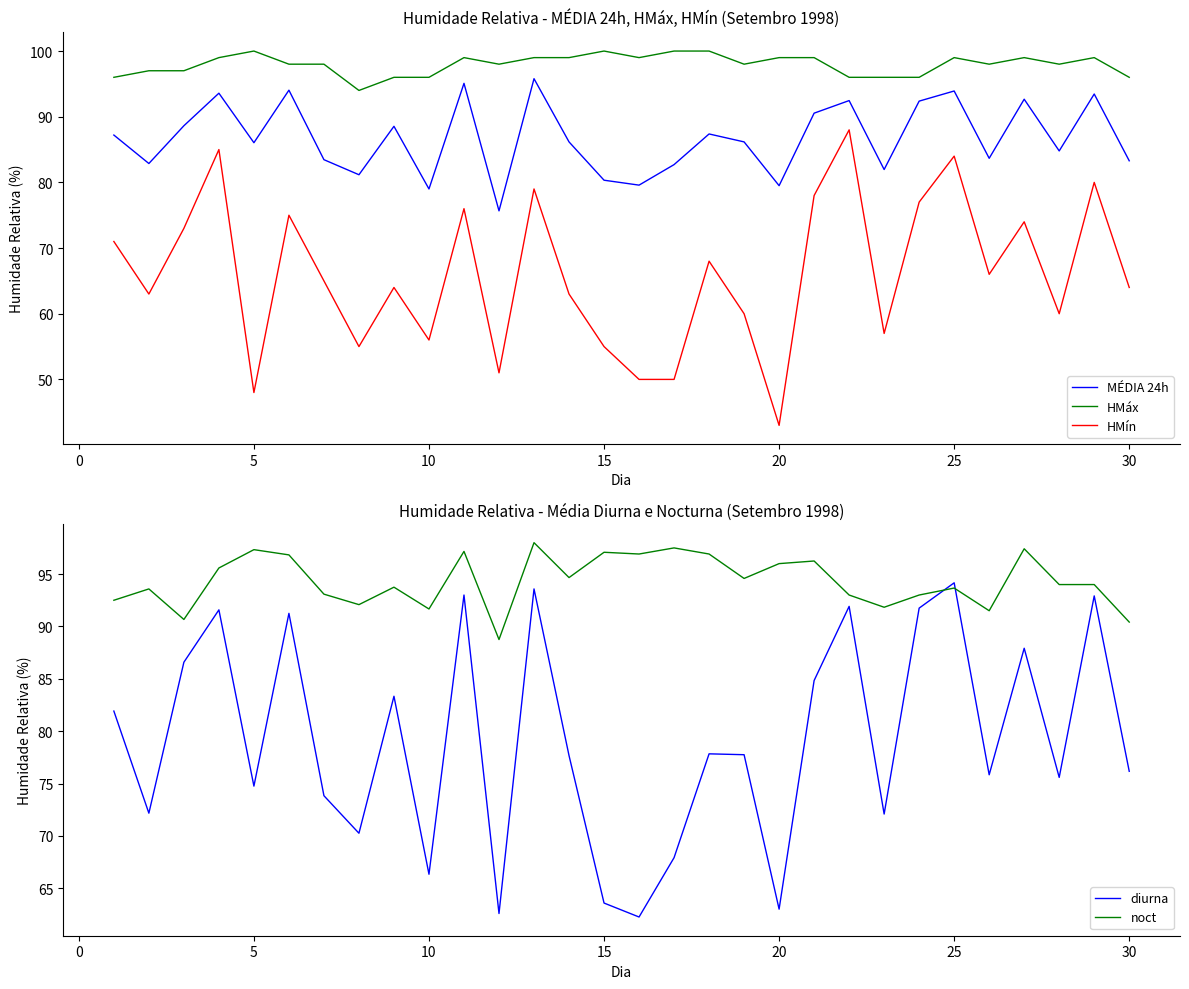

What is the value of the HMáx point at the 28th from the left?

98.0